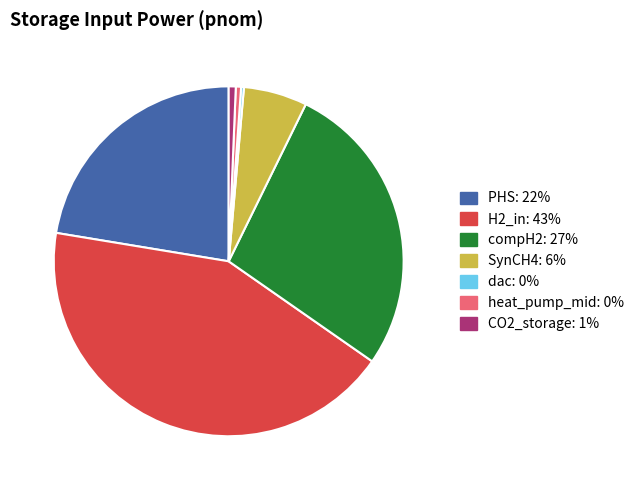

What is the largest slice in the pie chart?

H2_in